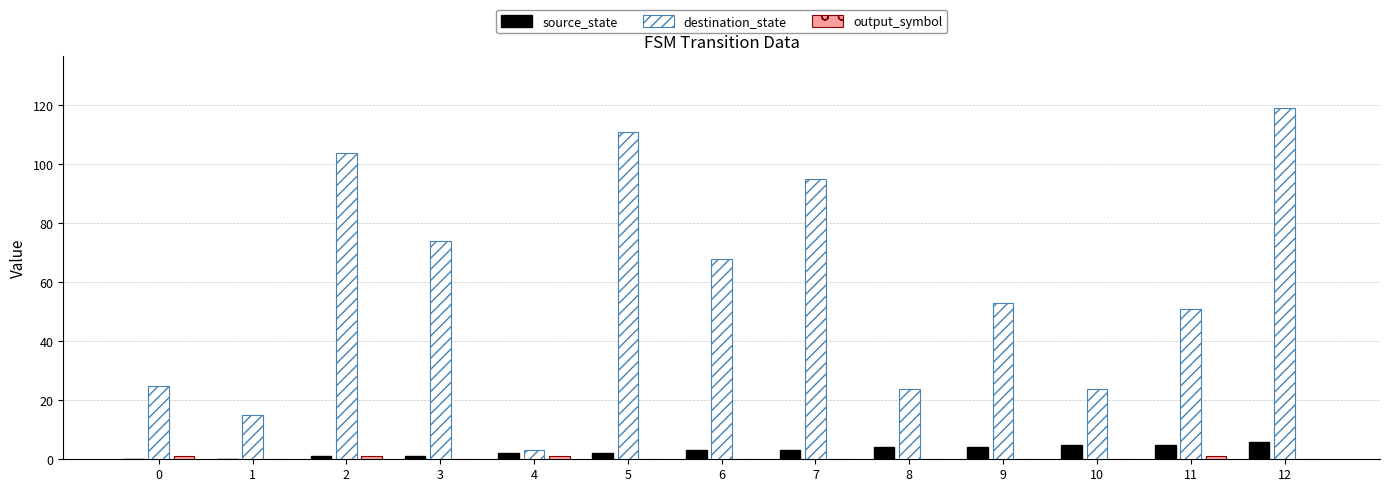

The source_state series shows 6 at 12. True or false?

True